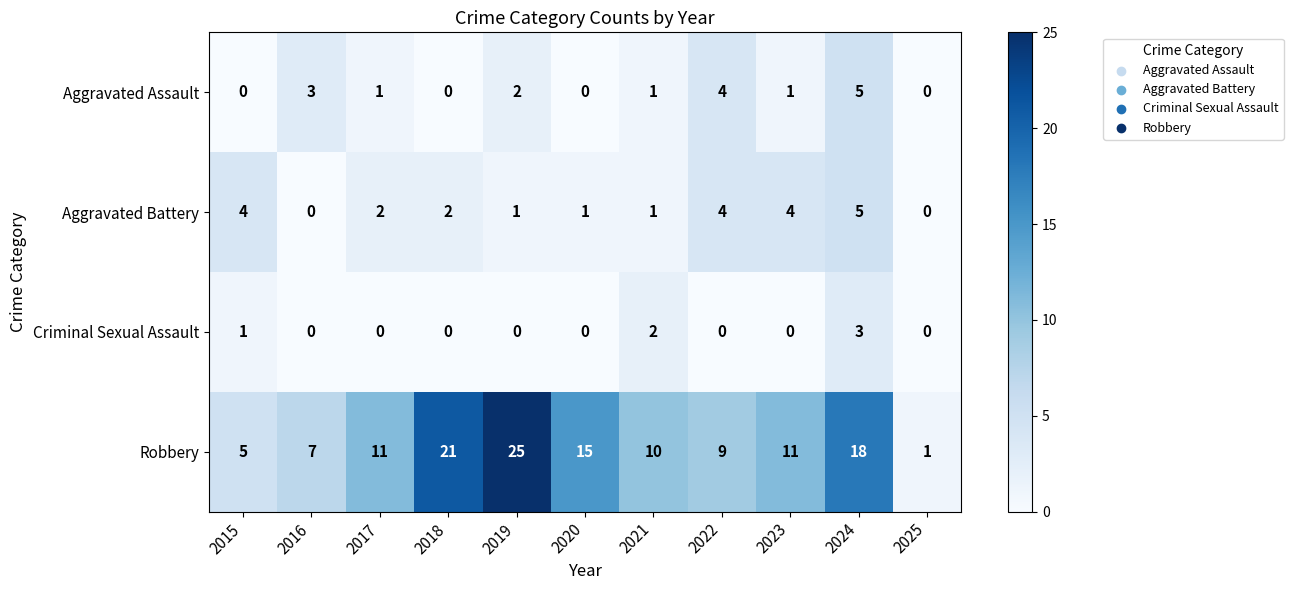

What is the difference between the Robbery values at 2022 and 2025?

8